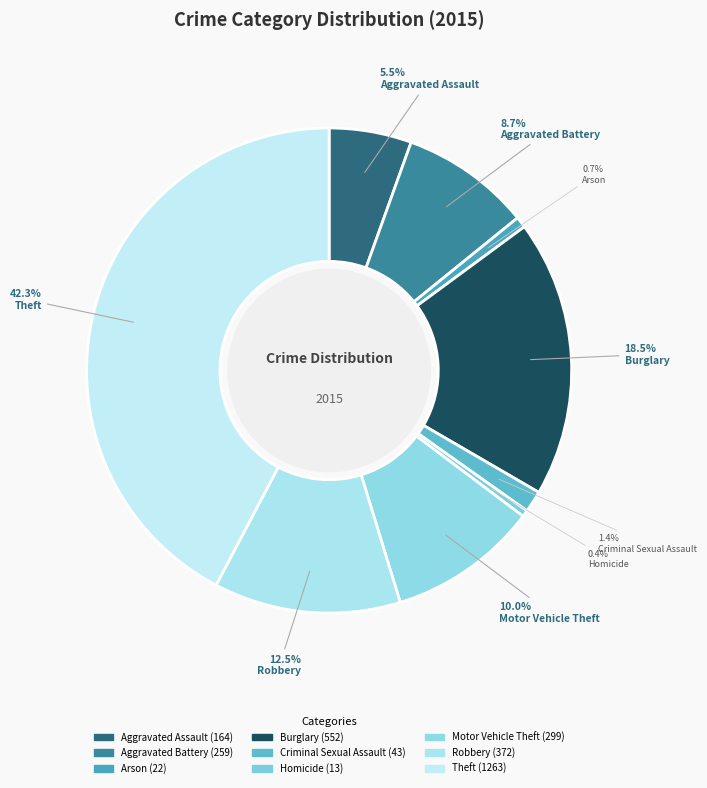

How many segments does this pie chart have?

9